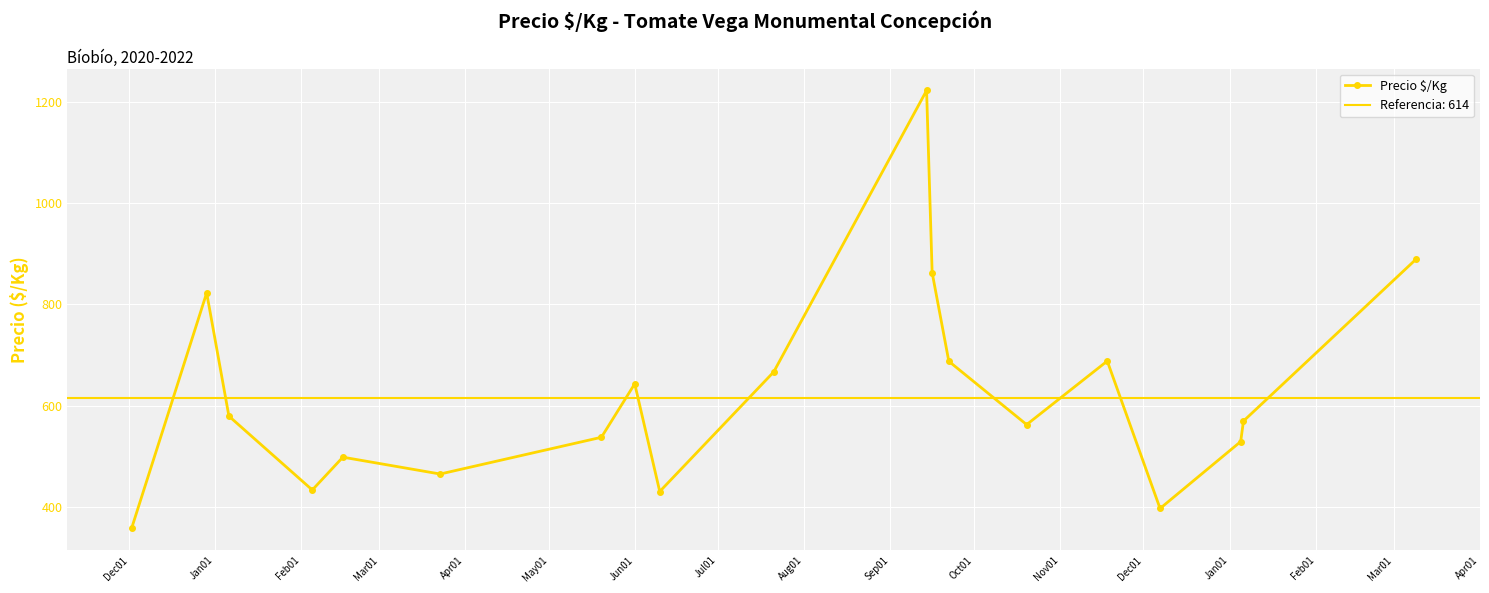

What is the value of the Precio $/Kg point at the 19th from the left?

888.5